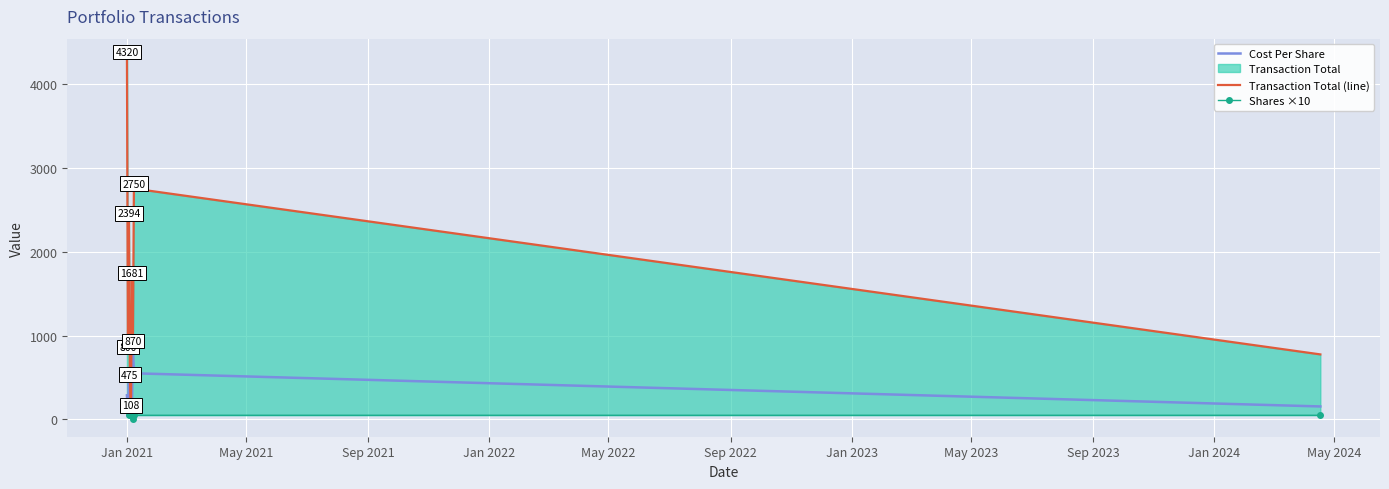

Between Jan 2022 and May 2023, which series saw the biggest shift?

Transaction Total (line)